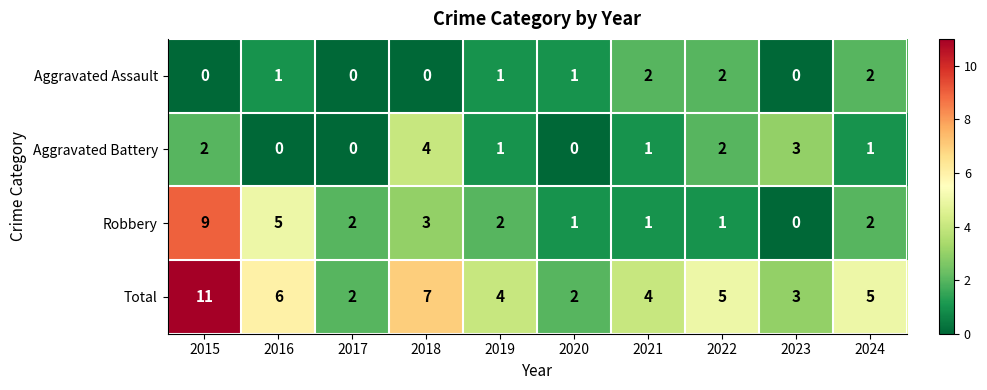

Is it true that Aggravated Assault equals 2 at 2022?

True